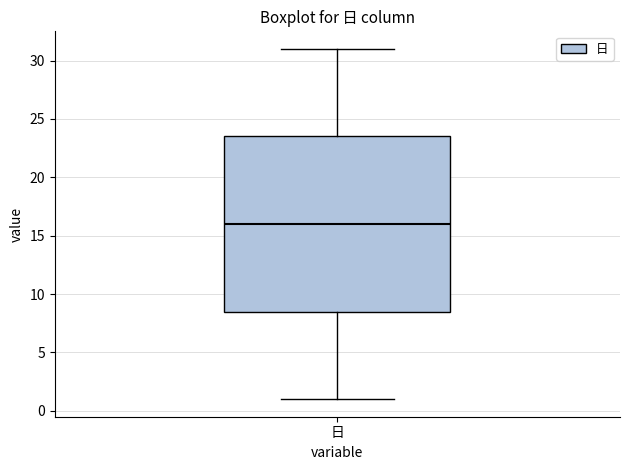

Read this box plot against the y-axis: the position of the median line, the range covered by the box, and the ends of both whiskers. The values are not printed on the chart, so give them approximately, as read against the axis.

median 16.0, box 8.5 to 23.5, whiskers 1.0 to 31.0